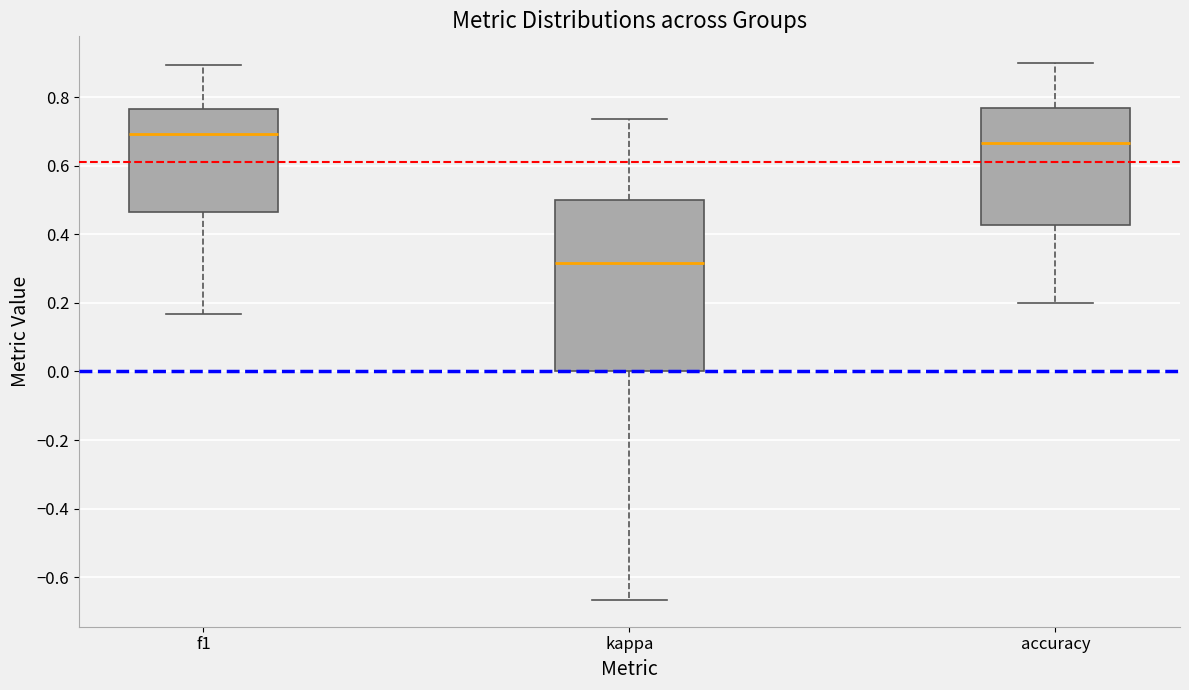

Reading left to right, read every box against the y-axis: the position of its median line, the range the box covers, and the ends of its whiskers. The values are not printed on the chart, so give them approximately, as read against the axis.

f1: median 0.70, box 0.46 to 0.76, whiskers 0.16 to 0.90
kappa: median 0.32, box 0.00 to 0.50, whiskers -0.66 to 0.74
accuracy: median 0.66, box 0.42 to 0.76, whiskers 0.20 to 0.90